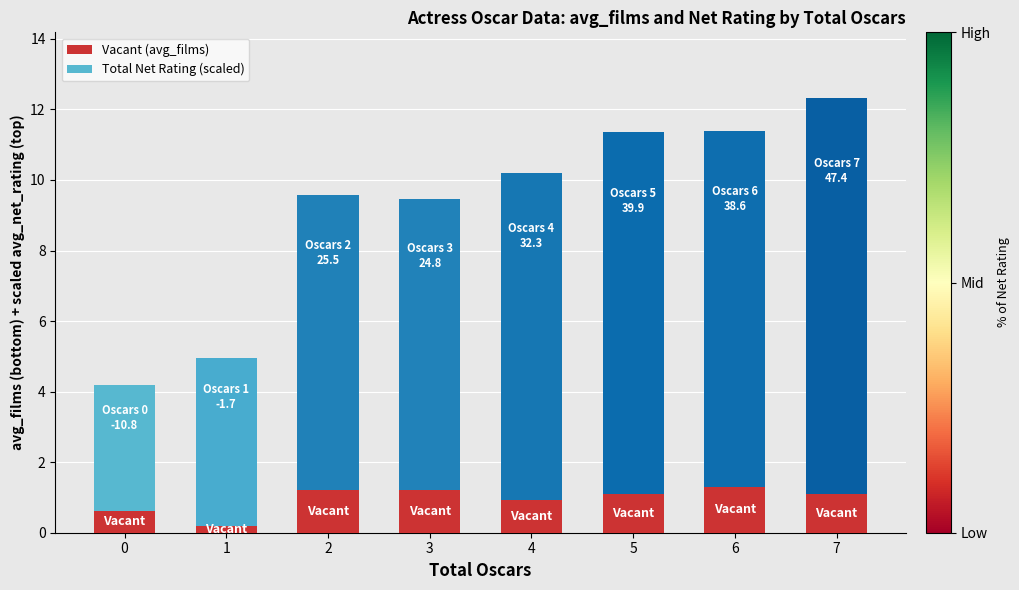

What is the sum of all Vacant (avg_films) values?

7.7